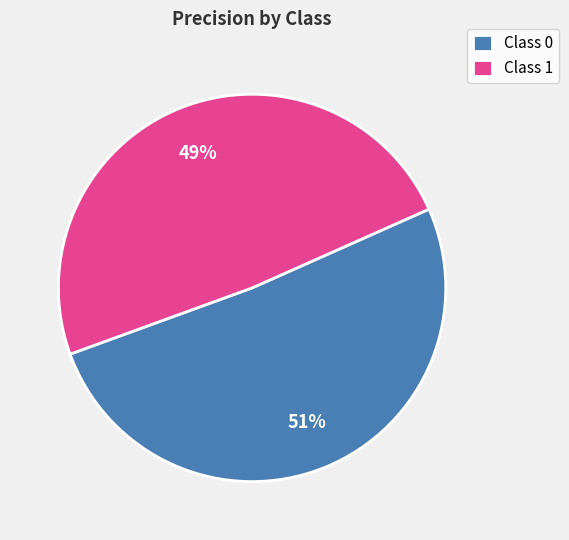

Is there any slice that represents more than half of the pie?

Yes